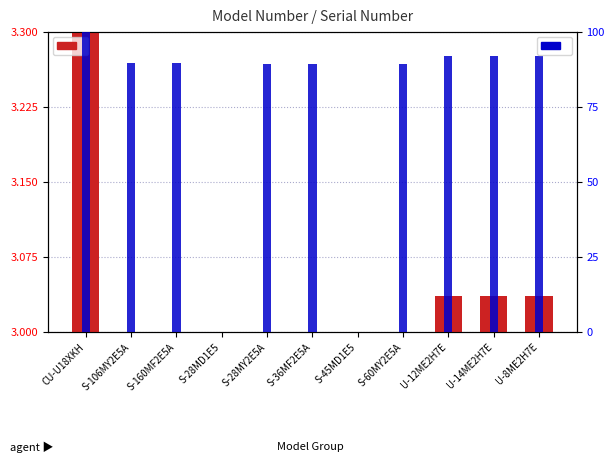

The transformed count series shows 0.0 at S-45MD1E5. True or false?

True